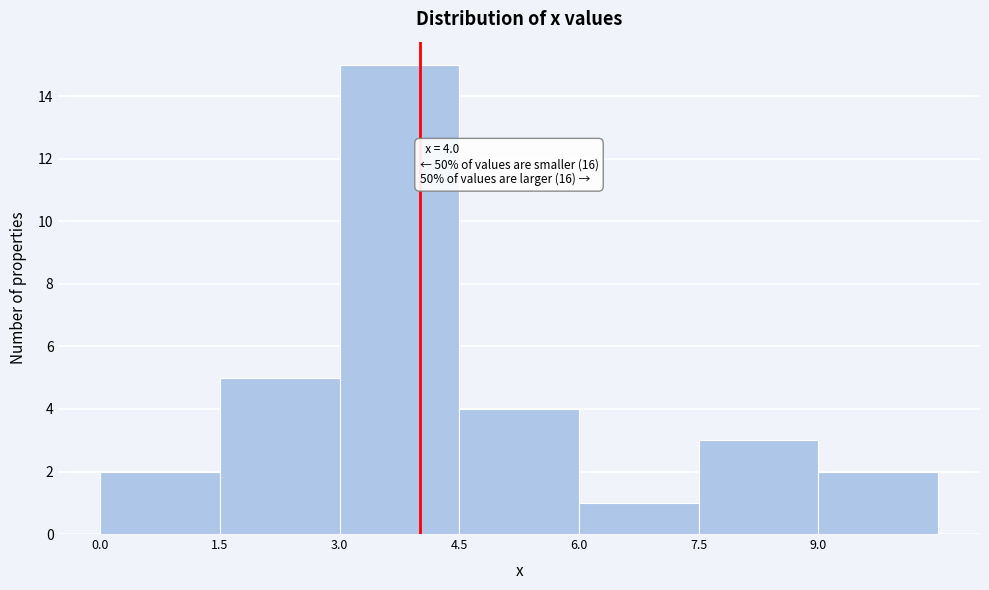

Over which range of the x-axis is the bar tallest?

3.0 to 4.5